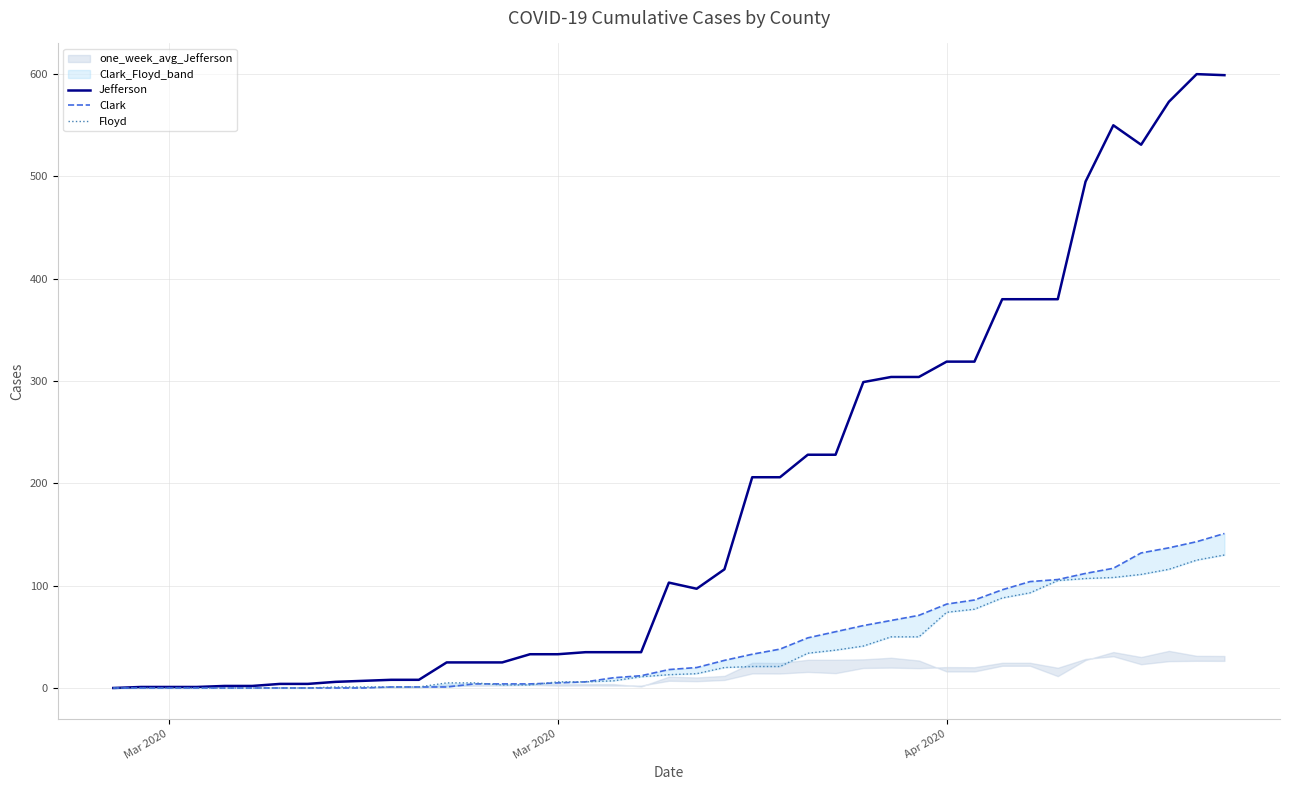

True or false: Floyd and Jefferson cross at least once.

False